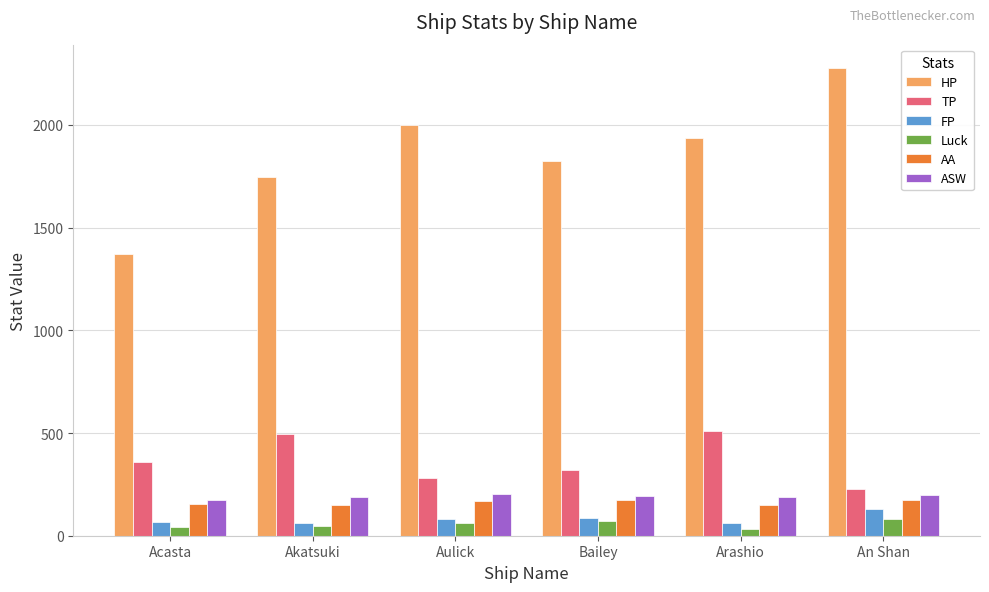

What is the average value of the TP series?

365